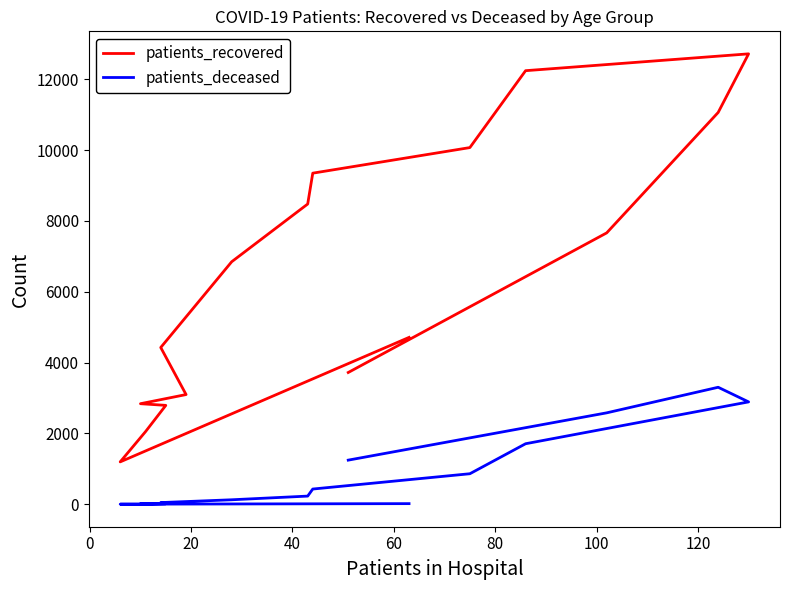

What position from the left is 100?

7